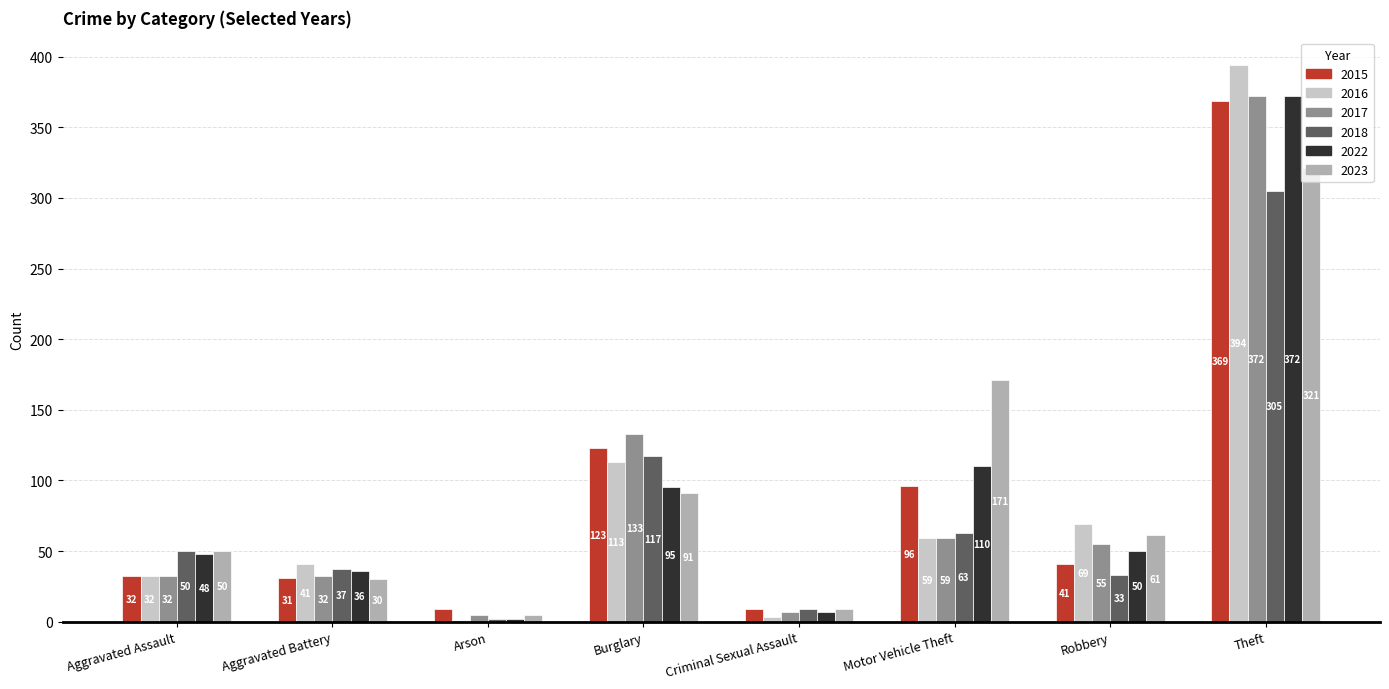

At which category is the sum across all series the highest?

Theft